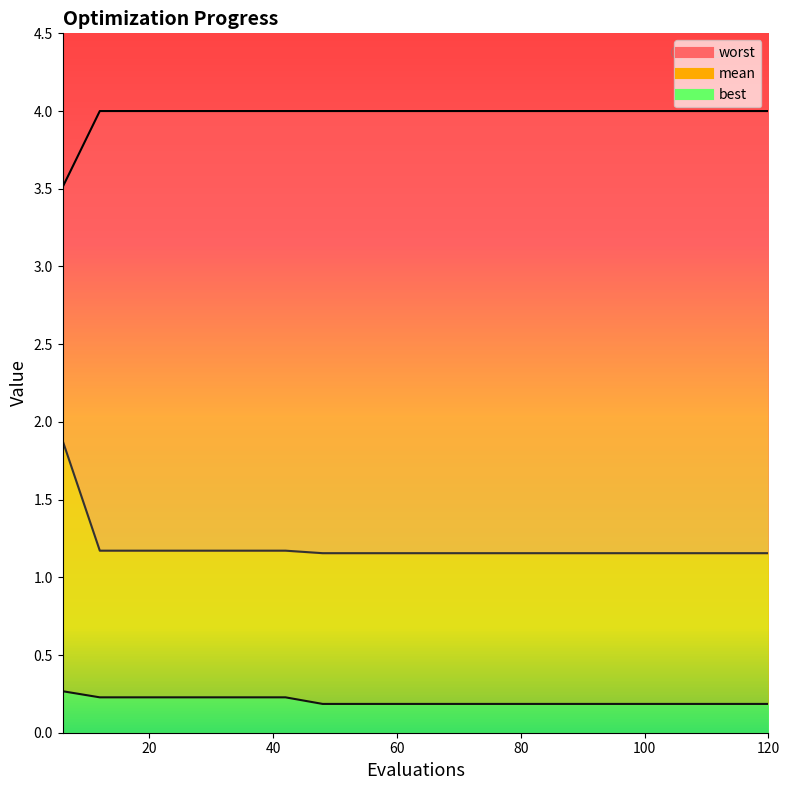

True or false: best line has more than 1 points higher than both neighbors.

False